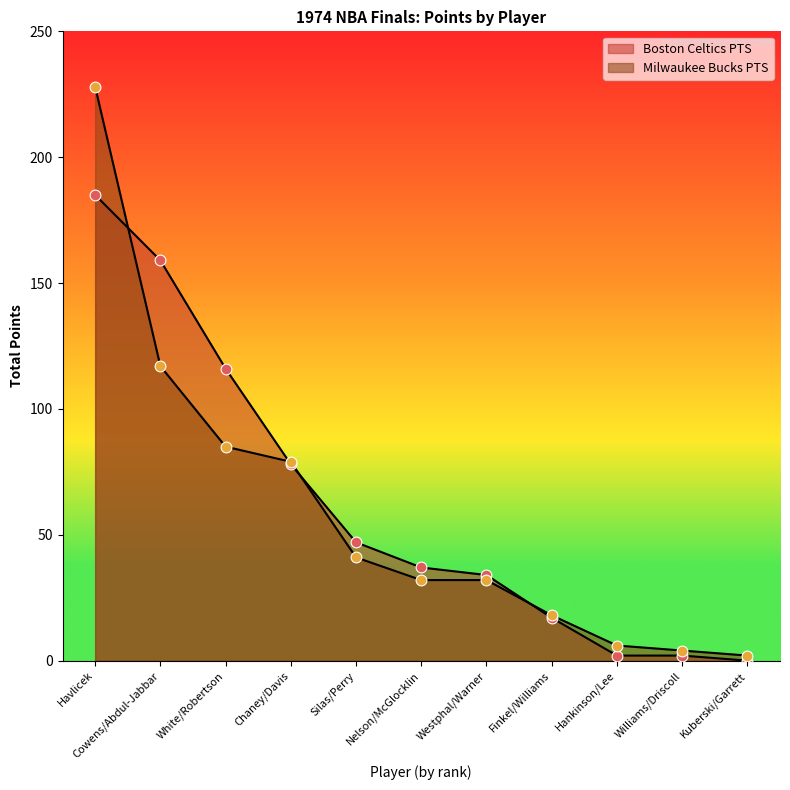

At which category is the sum across all series the highest?

Havlicek